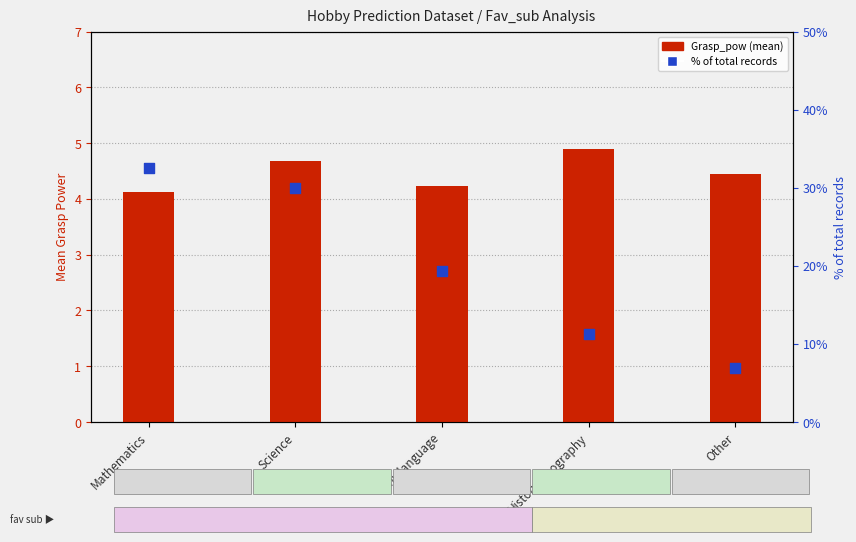

Which series contains the highest Y value?

% of total